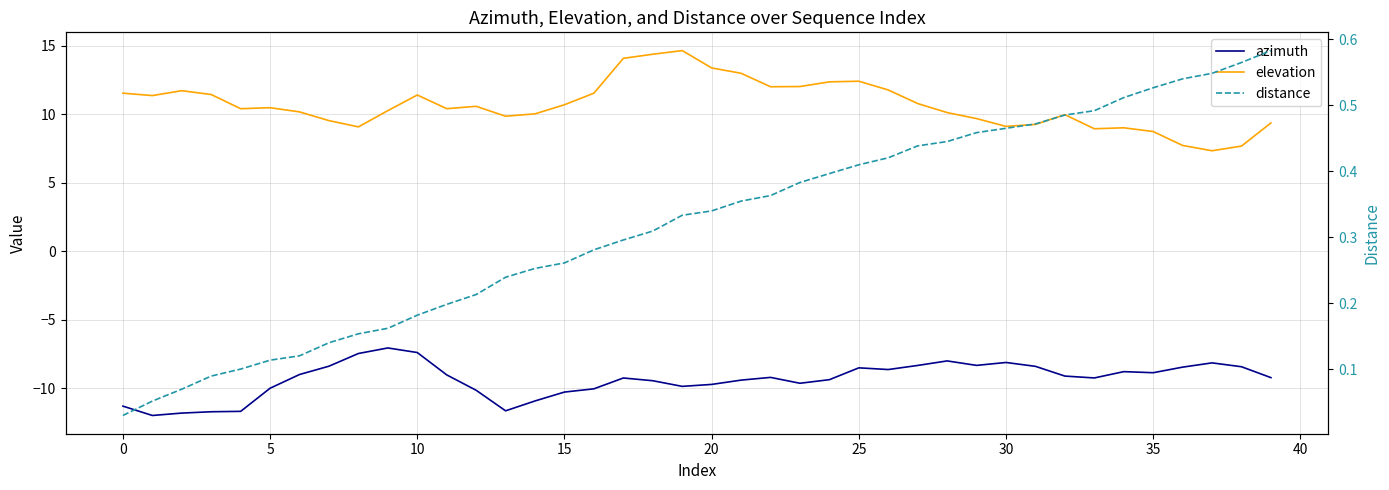

What is the label of the 25th point from the right?

15